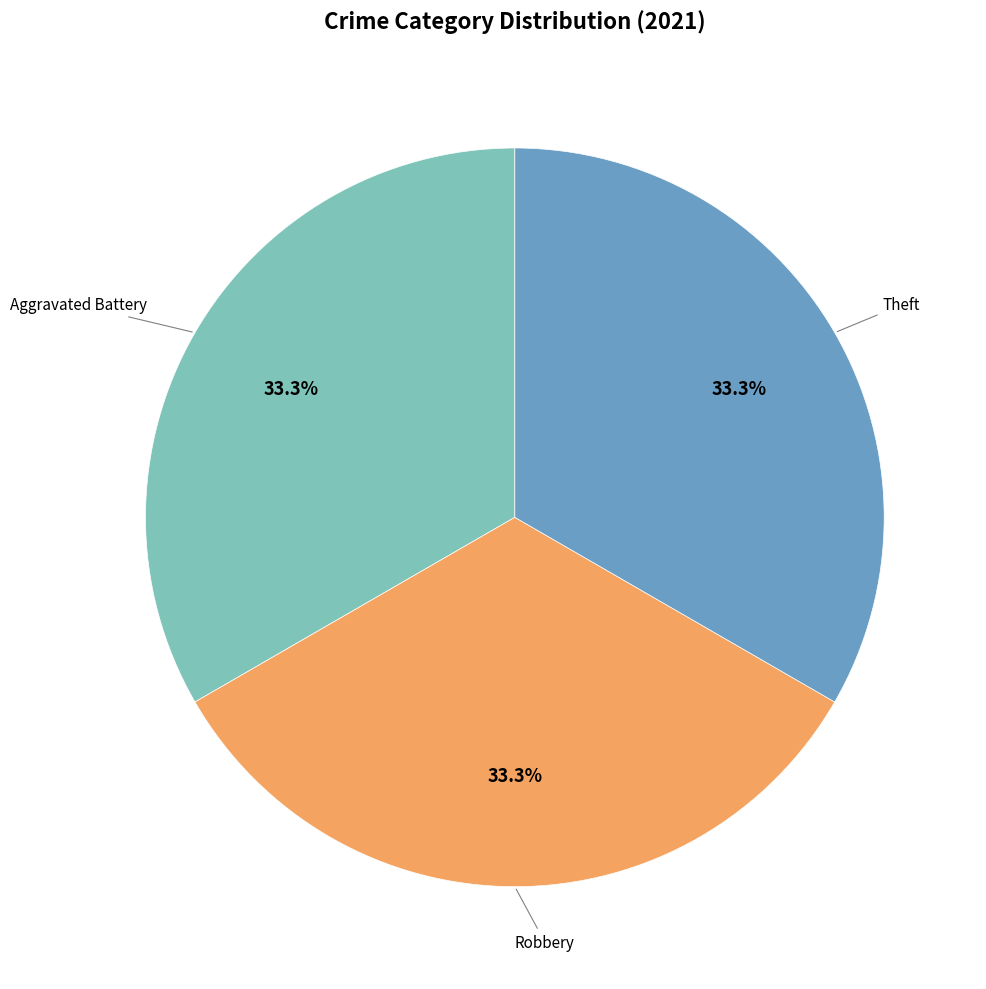

Is there any slice that represents more than half of the pie?

No